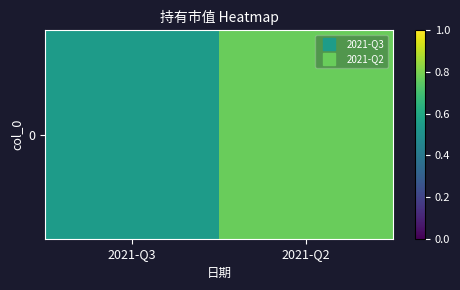

List the labels in order of value, smallest first.

2021-Q3, 2021-Q2